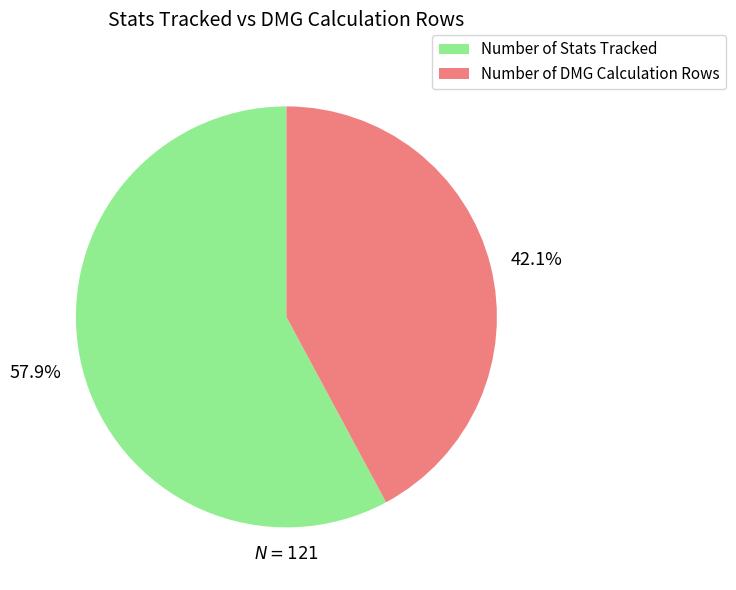

Rank the categories by value from highest to lowest.

57.9%, 42.1%